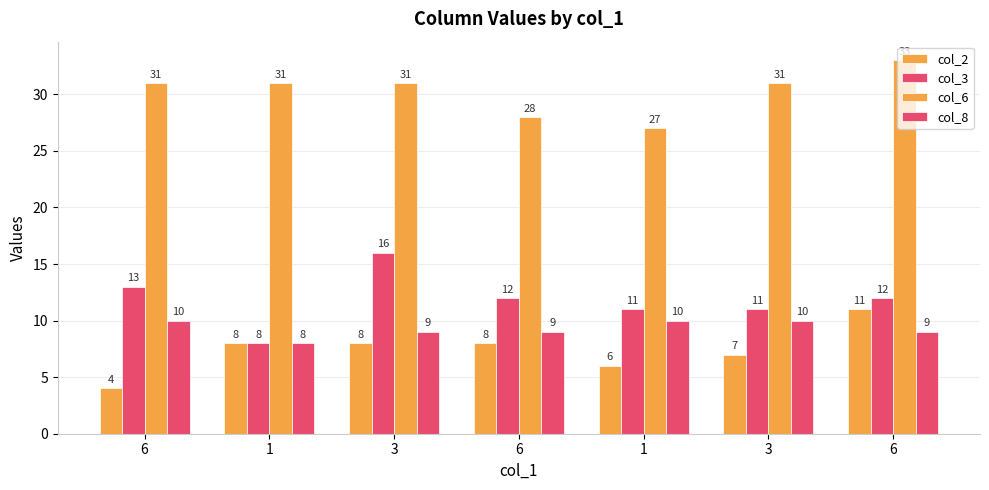

Reading right to left, what are all the values shown in this chart?

col_2: 11	7	6	8	8	8	4
col_3: 12	11	11	12	16	8	13
col_6: 33	31	27	28	31	31	31
col_8: 9	10	10	9	9	8	10